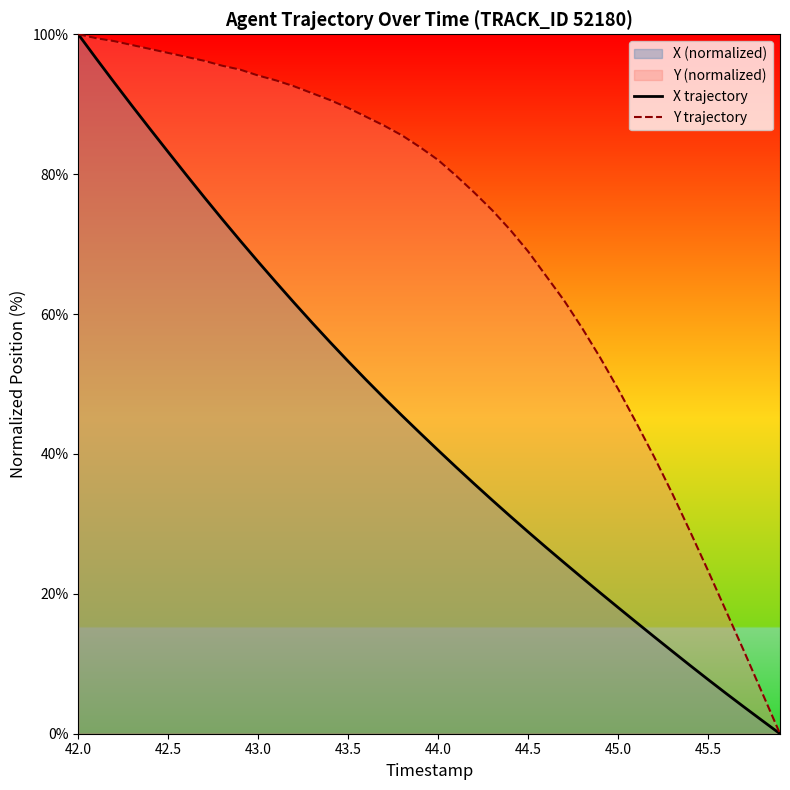

How many values in the Y trajectory series are below 83?

20